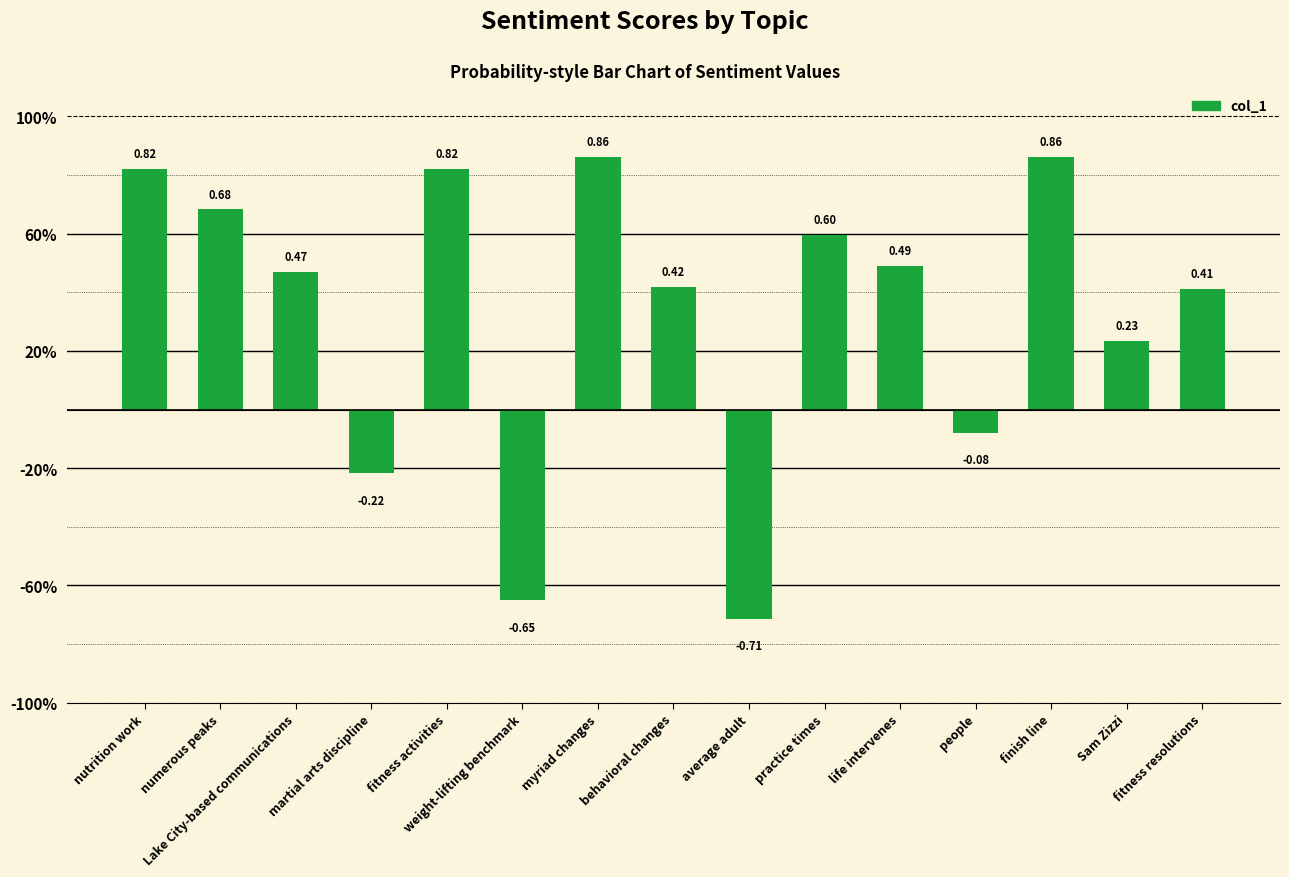

Are the bars horizontal?

No